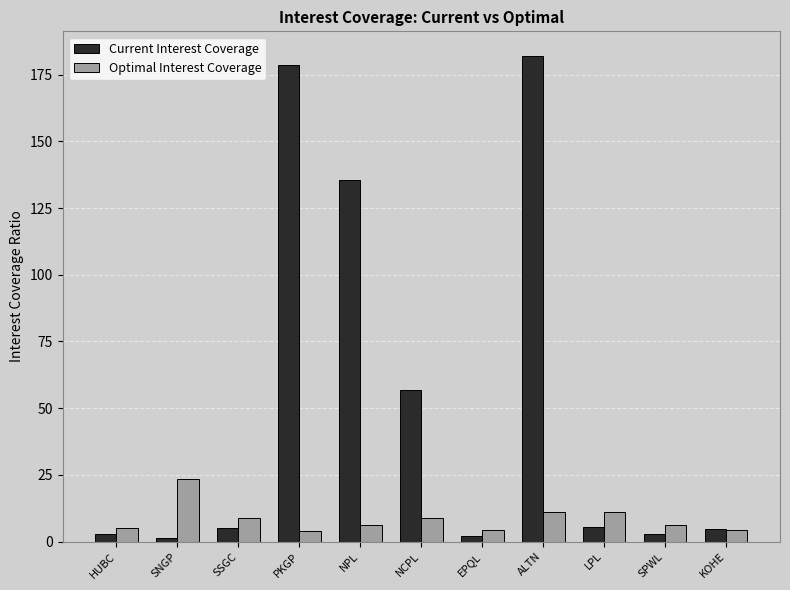

Count the number of data series in this chart.

2